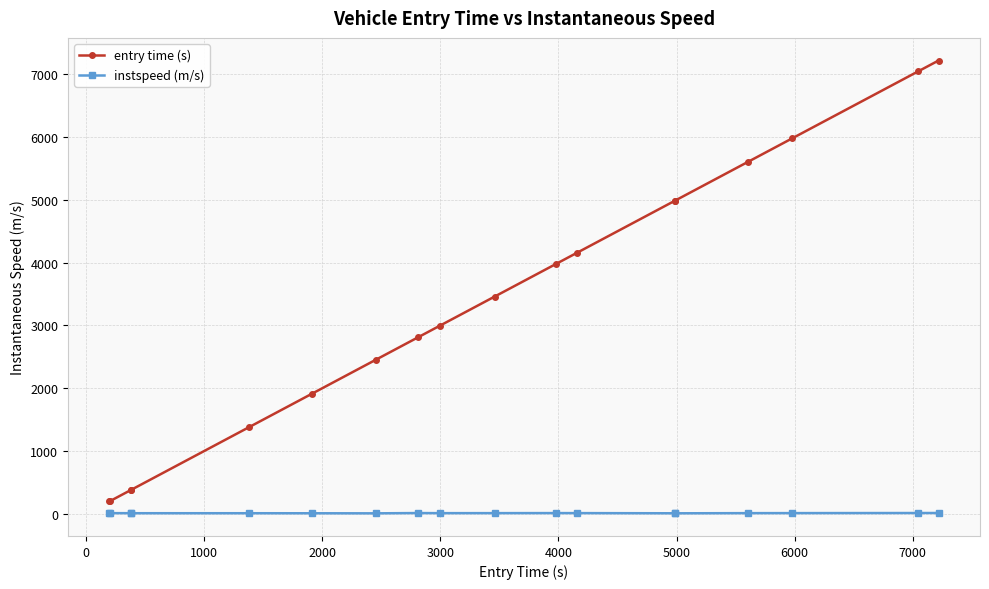

What is the value of the entry time (s) point at the 10th from the left?

3459.0